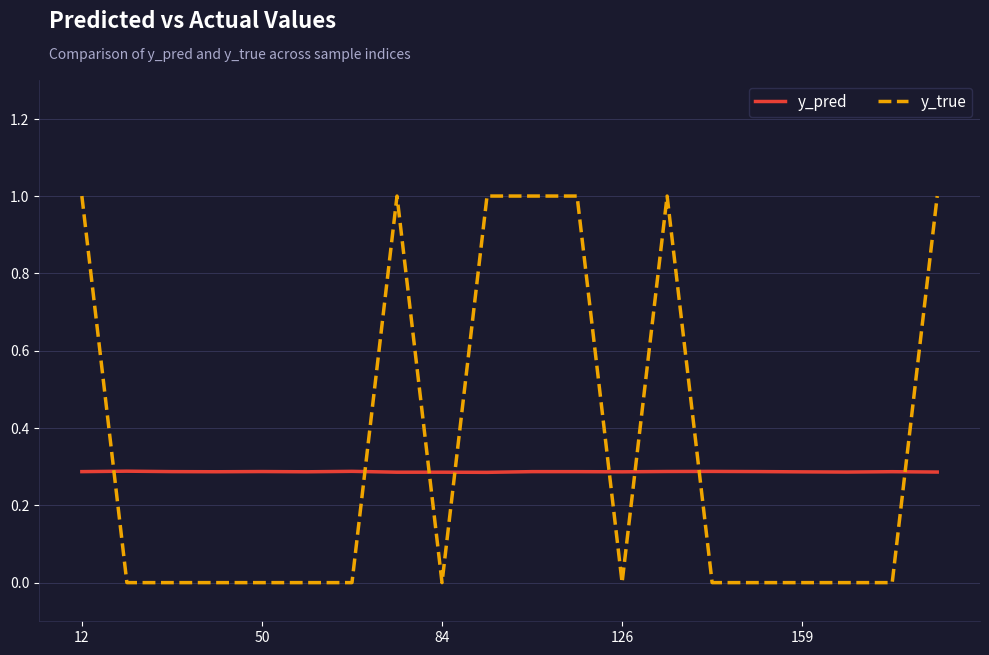

What is the maximum value shown in the chart?

1.0